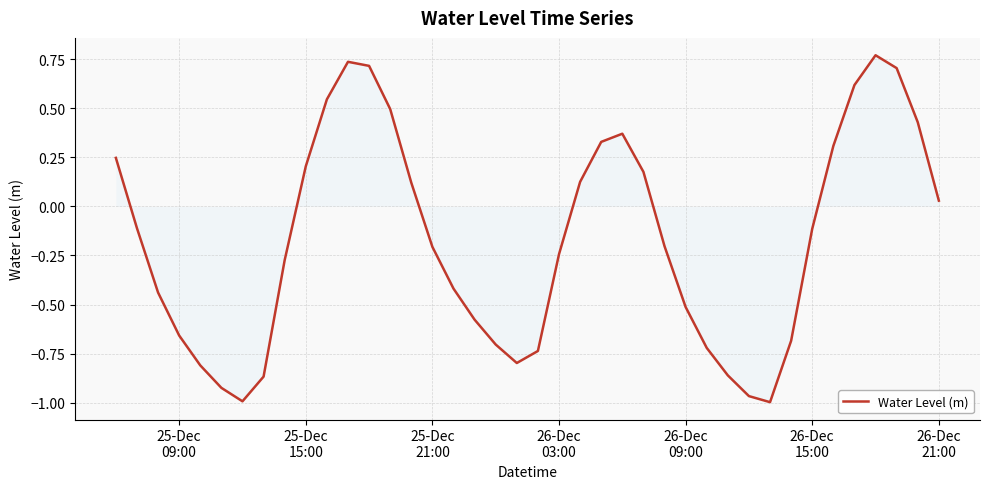

How many series are shown in this chart?

1